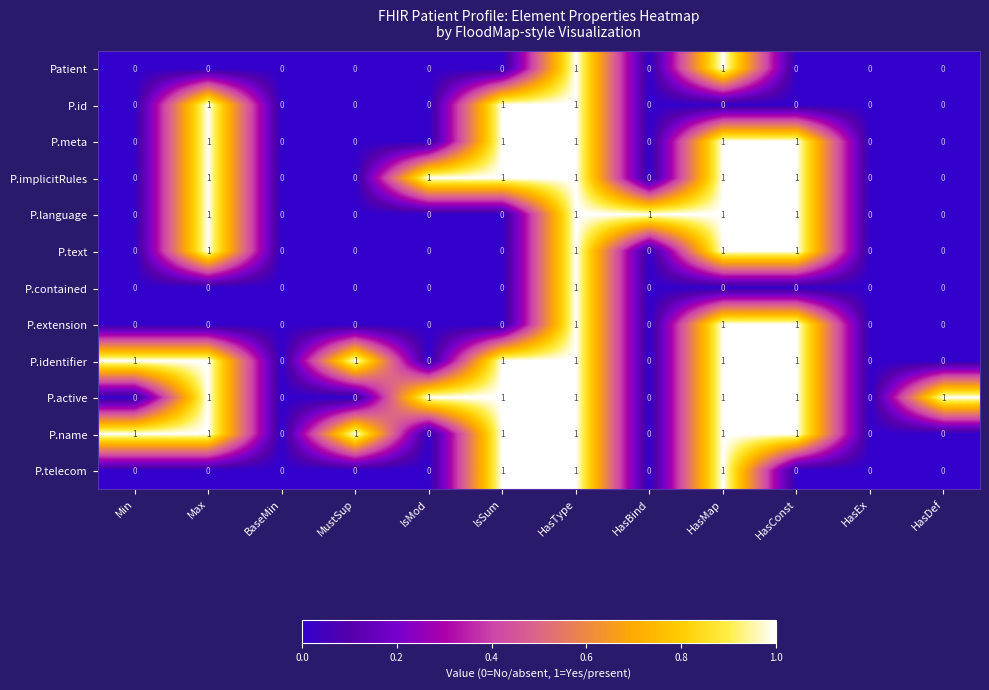

What is the total value across all series at Max?

8